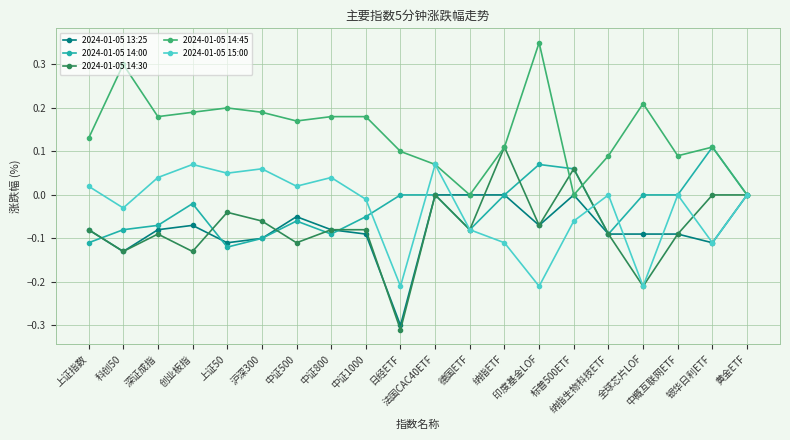

How many interior local valleys does the 2024-01-05 15:00 series have?

7